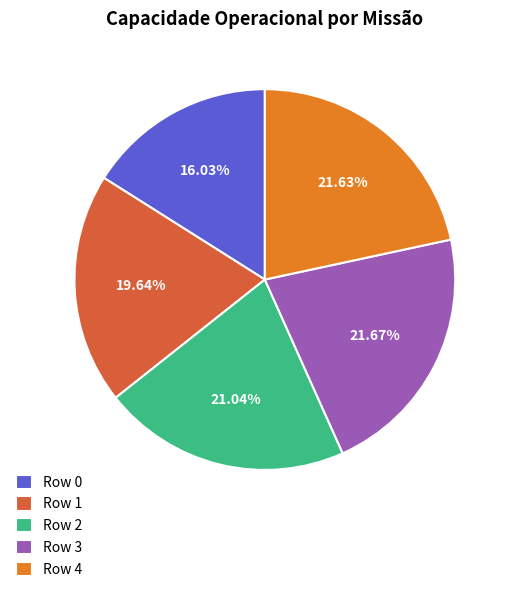

Do Row 4 and Row 0 together represent more than half of the pie?

No